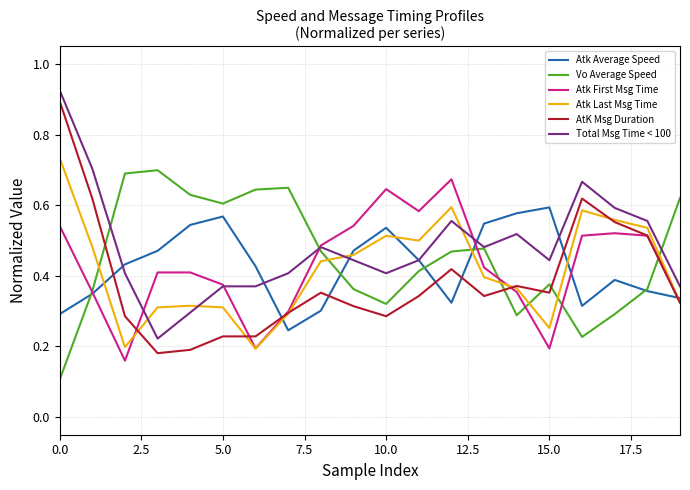

True or false: AtK Msg Duration has more than 2 points higher than both neighbors.

True